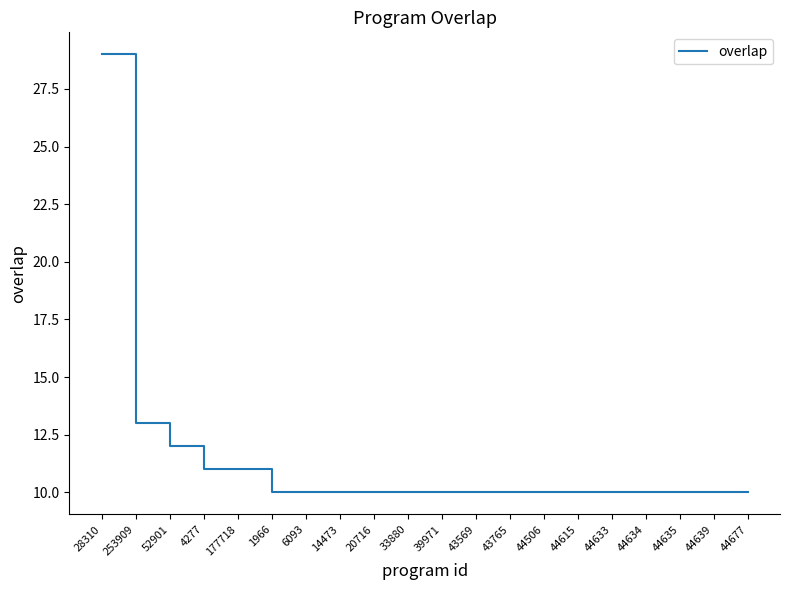

What is the smallest value displayed?

10